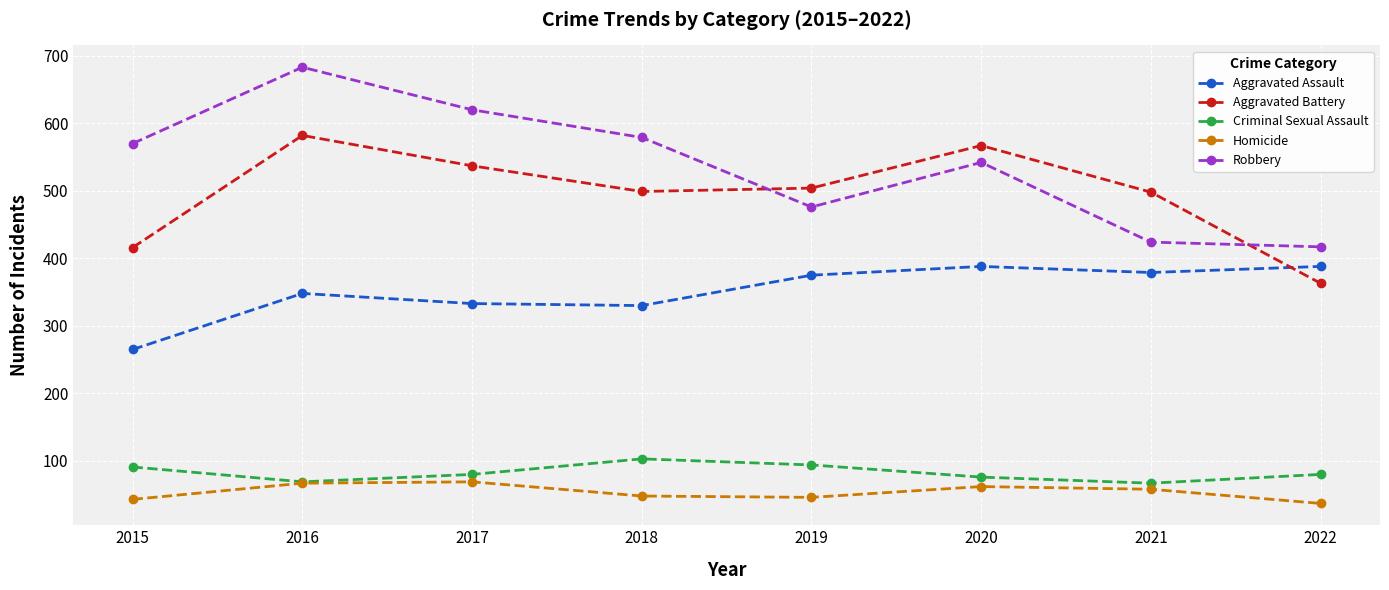

Rank the series by their maximum value, from lowest to highest.

Homicide, Criminal Sexual Assault, Aggravated Assault, Aggravated Battery, Robbery